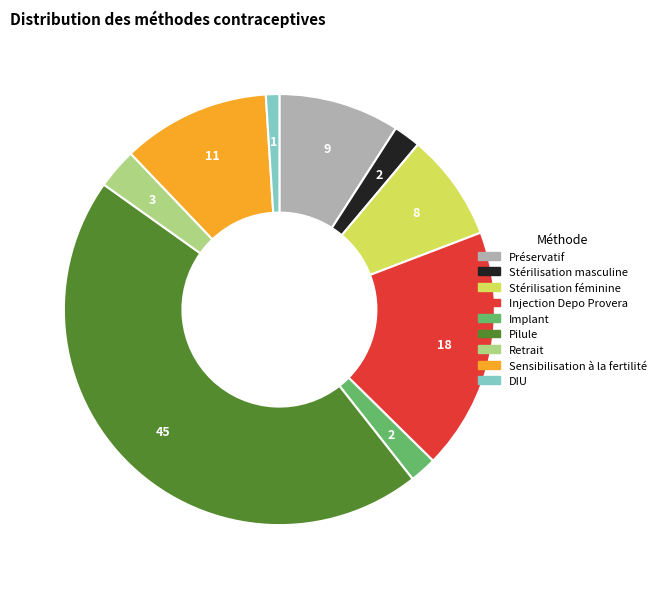

Does any single category account for the majority?

No